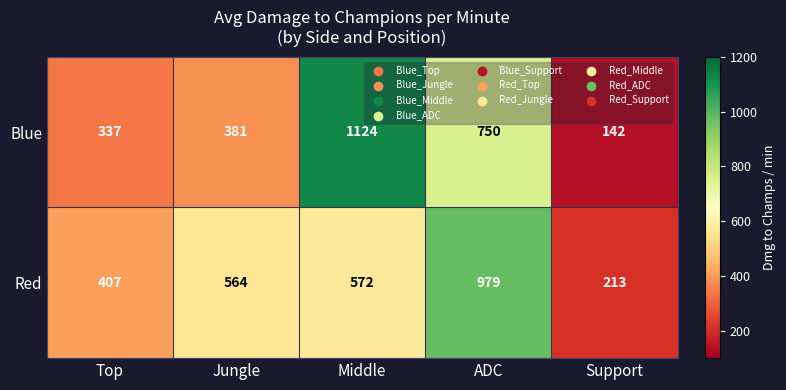

Is it true that Red equals 132 at Top?

False